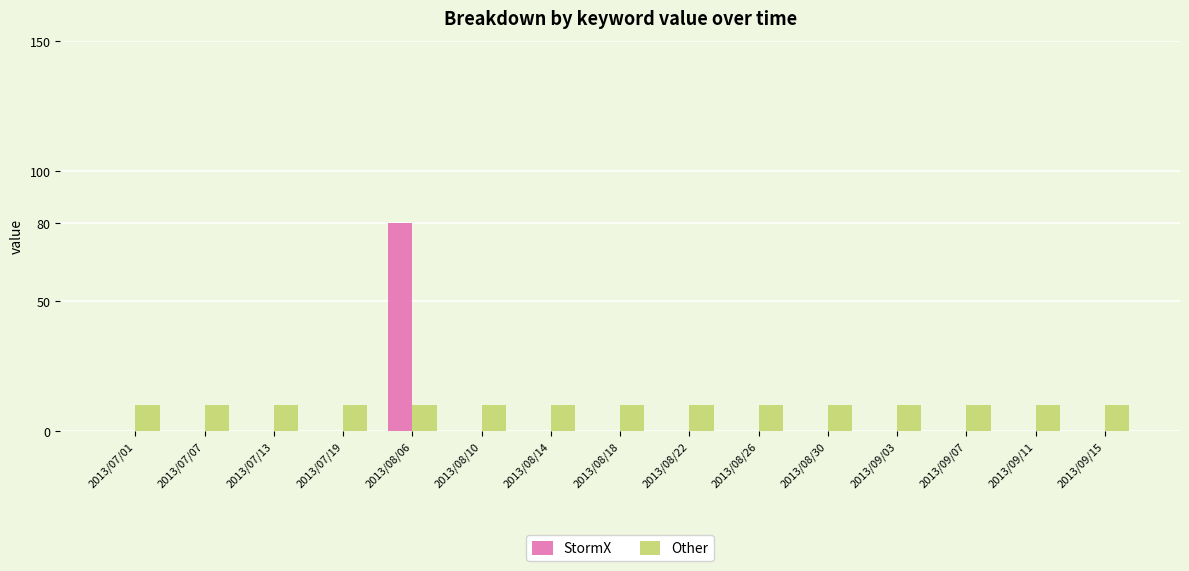

Which series has the largest range (max minus min)?

StormX